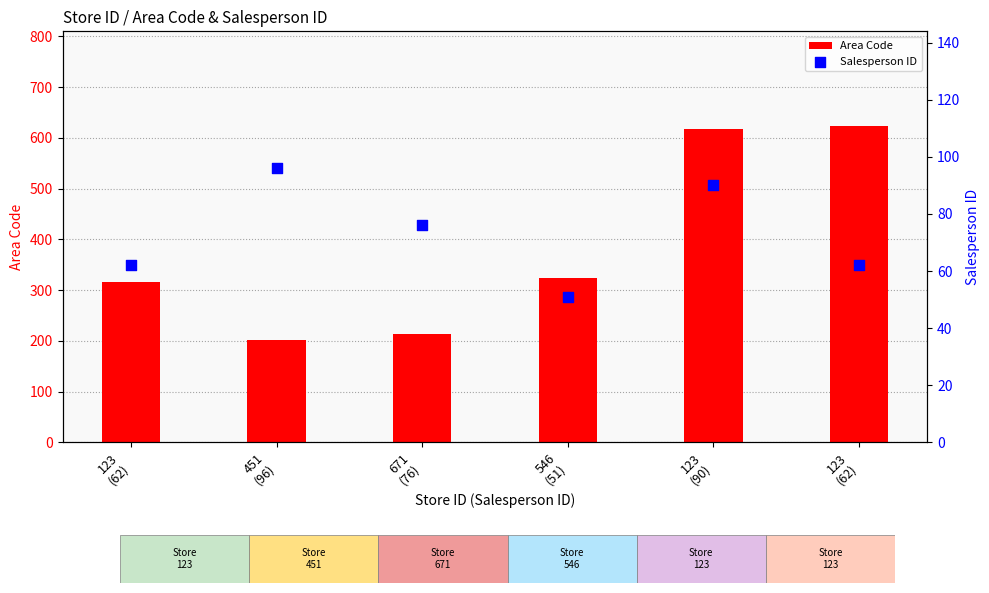

At how many categories does at least one series exceed 168?

6